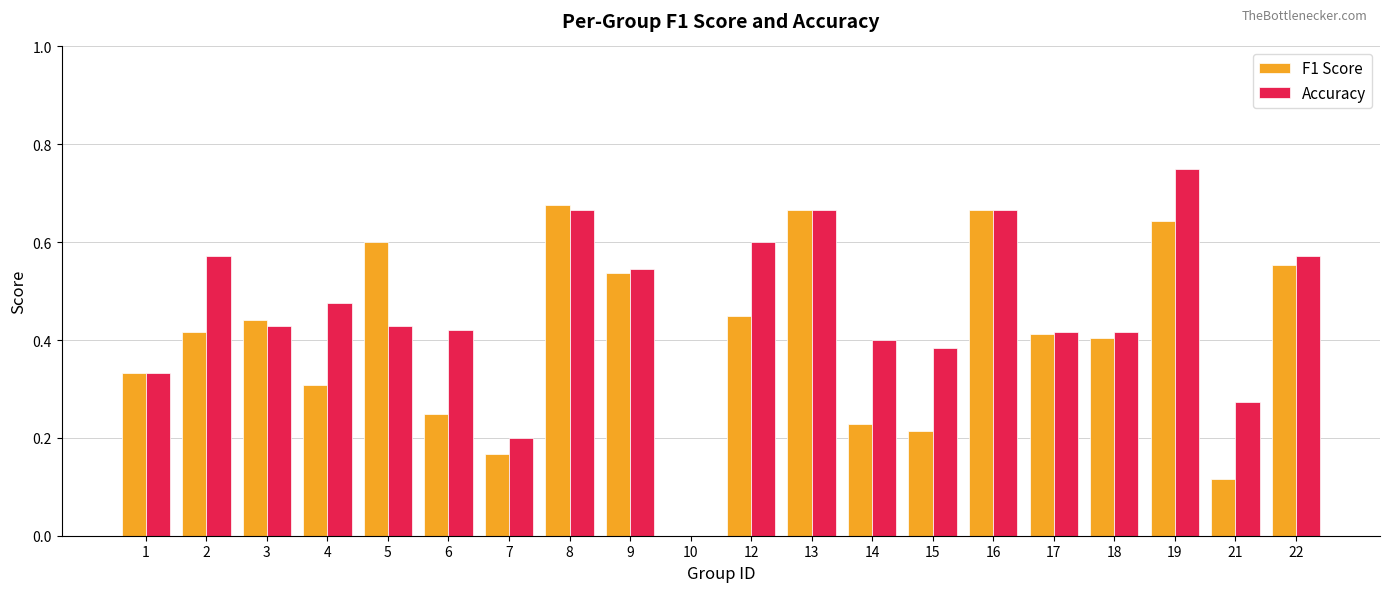

Is it true that F1 Score equals 0.1 at 4?

False